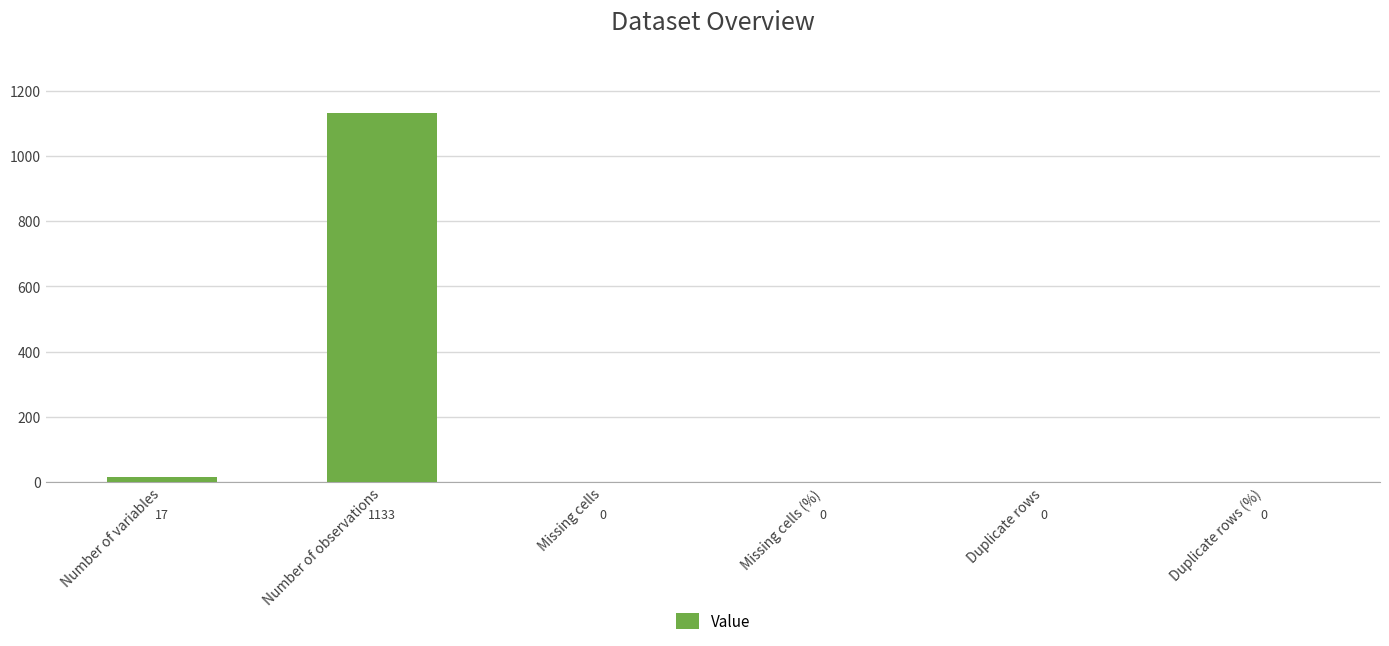

Are the bars horizontal?

No